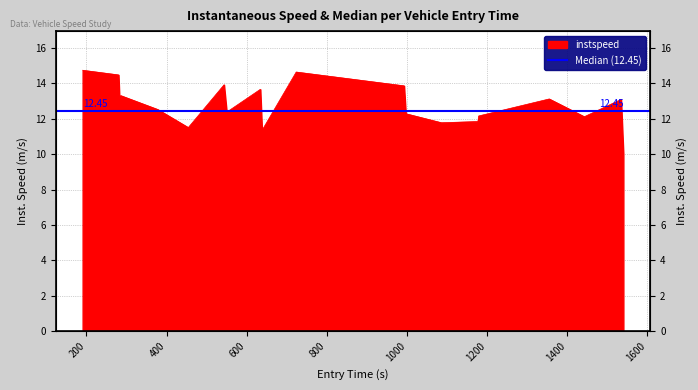

Is it true that the value at 1884.0 is 8.3?

False